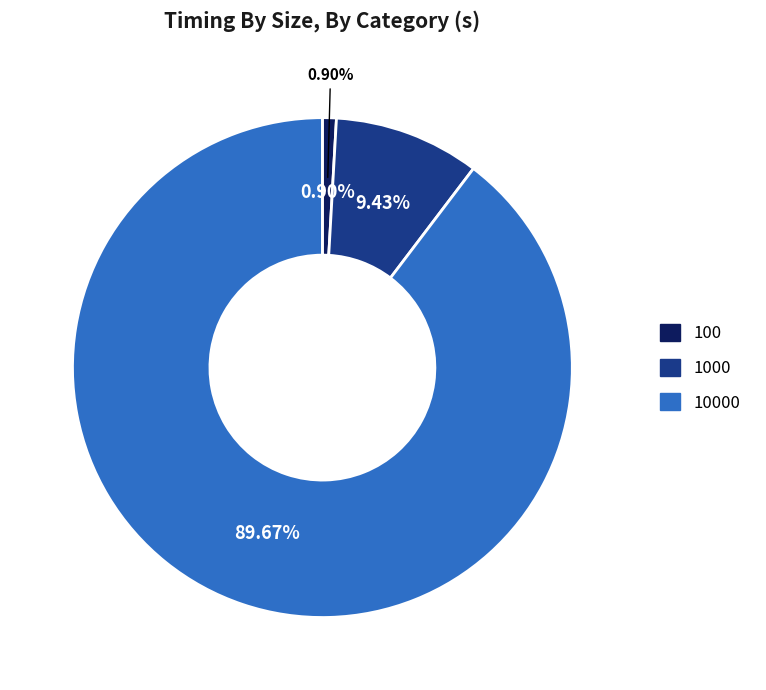

Is it true that 1000 is 1% of the pie?

False